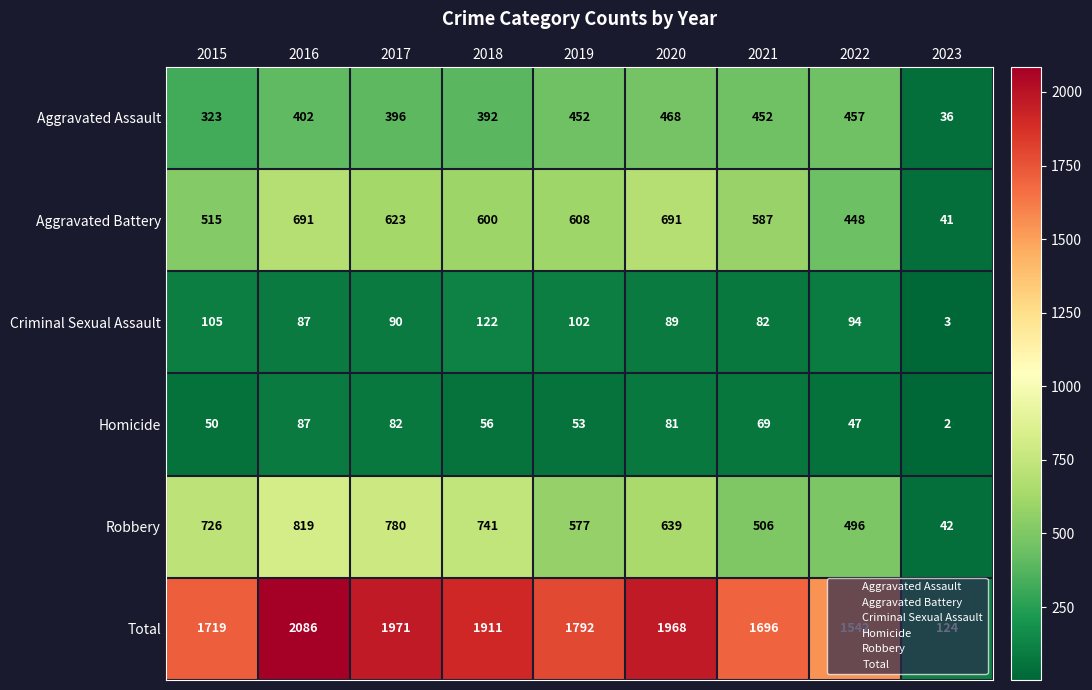

What value does the Aggravated Battery series have at 2015, to the nearest 10?

520